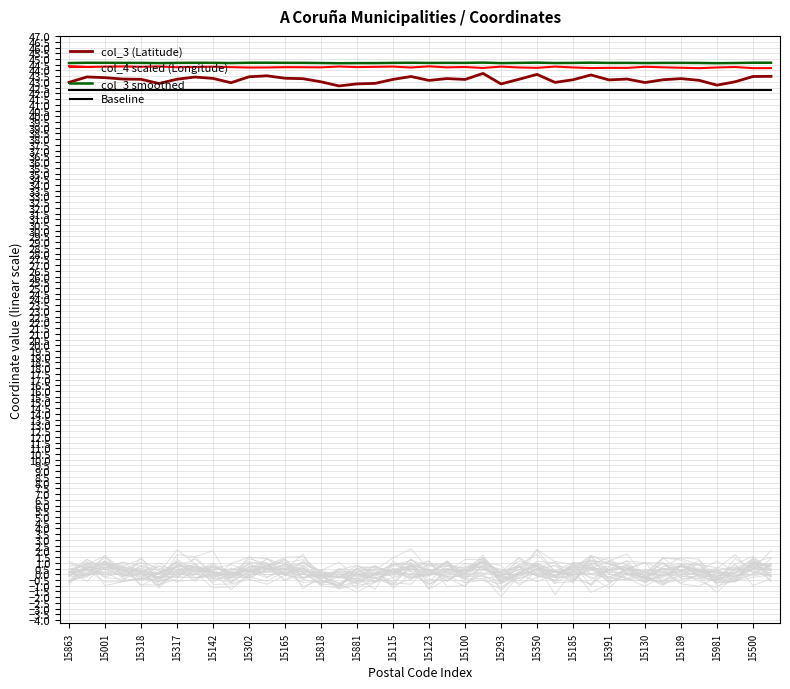

True or false: Baseline and col_4 scaled (Longitude) intersect in this chart.

False